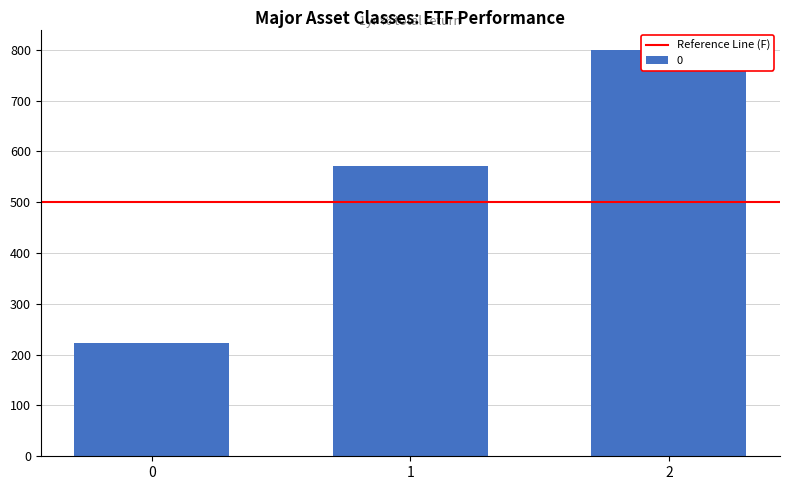

At which label does the data first exceed 571?

1